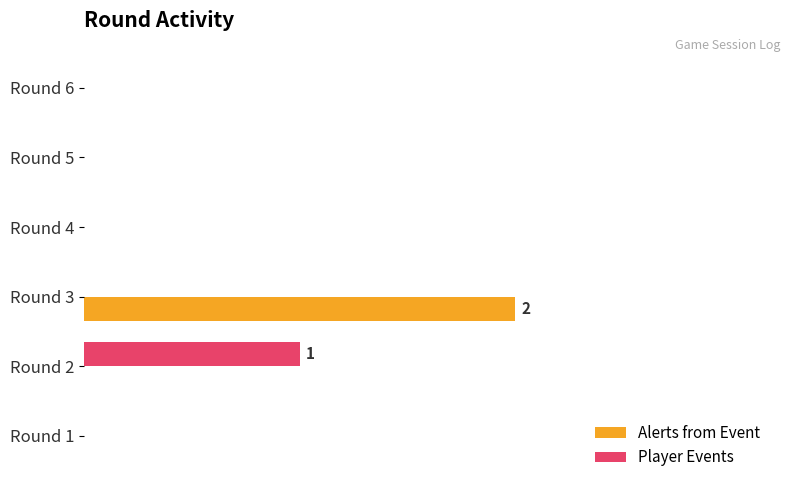

What are all the series names shown in the legend?

Alerts from Event, Player Events